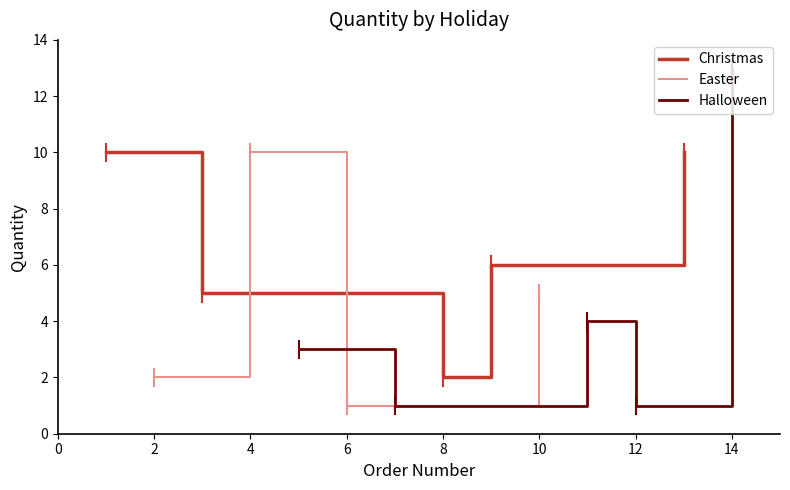

What is the average value of the Halloween series?

4